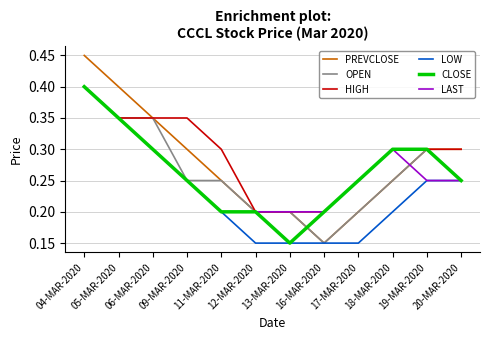

Which series has the widest spread of values?

PREVCLOSE